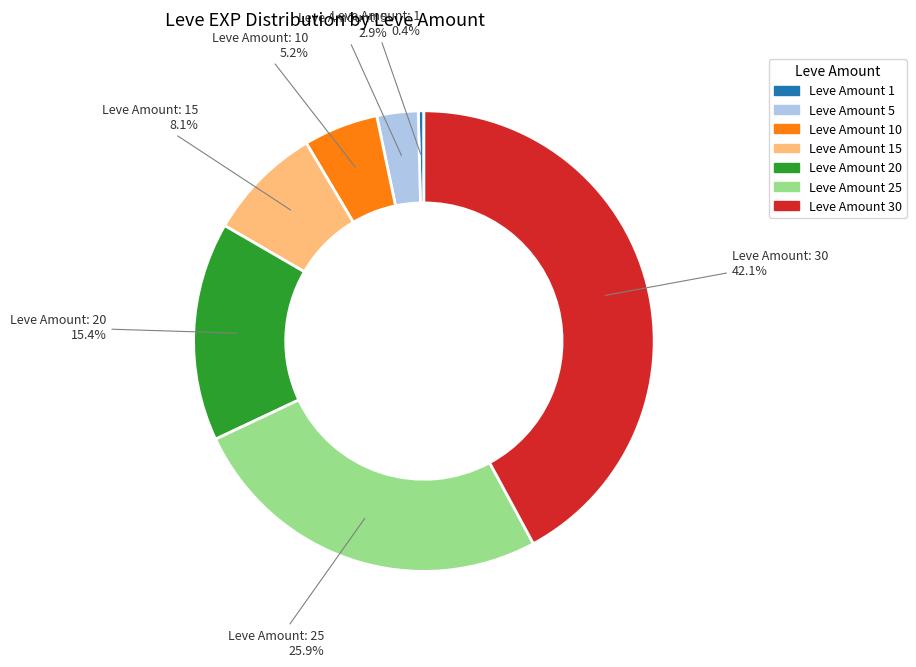

What is the ratio of the value at Leve Amount 15 to the value at Leve Amount 20?

0.5